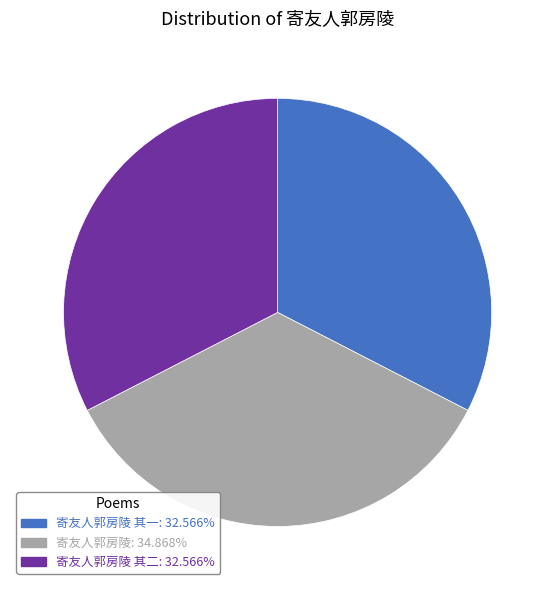

Approximately how many times larger is the value at 寄友人郭房陵: 34.868% compared to 寄友人郭房陵 其一: 32.566%?

1.1